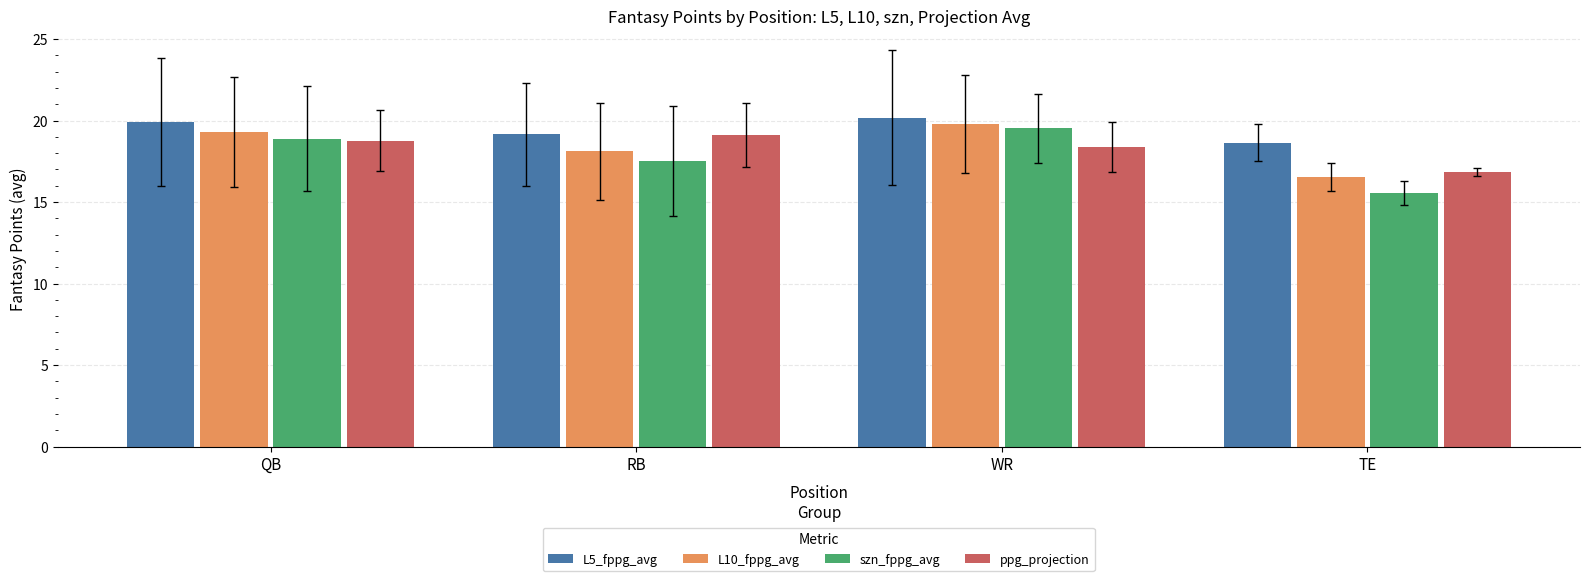

What is the spread (max minus min) of values at QB?

1.1